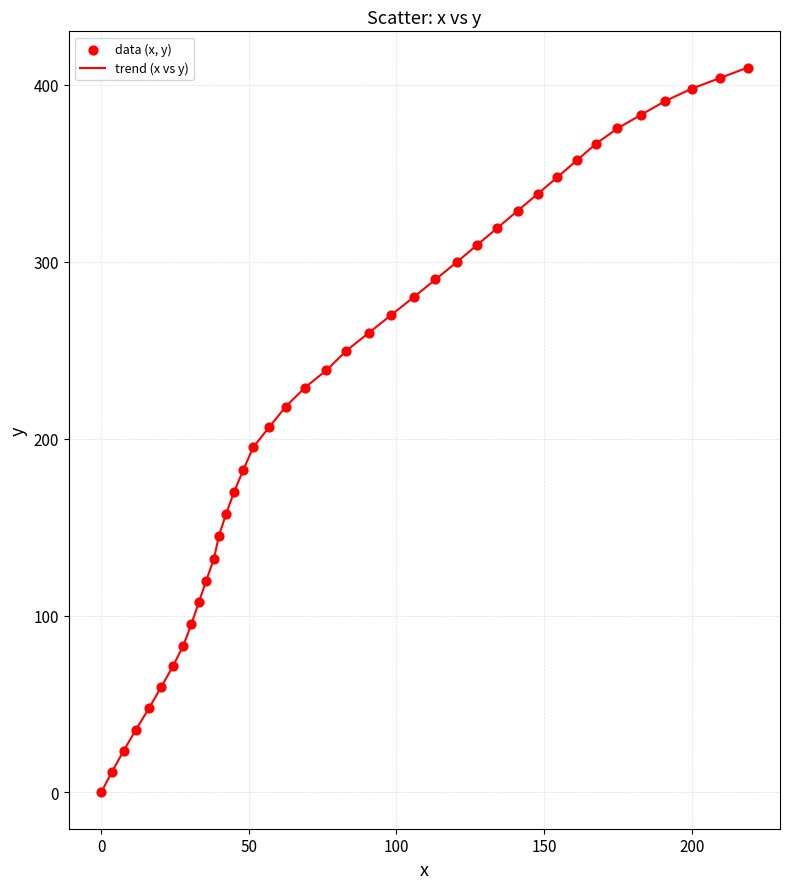

What is the difference between the maximum and minimum values?

409.8